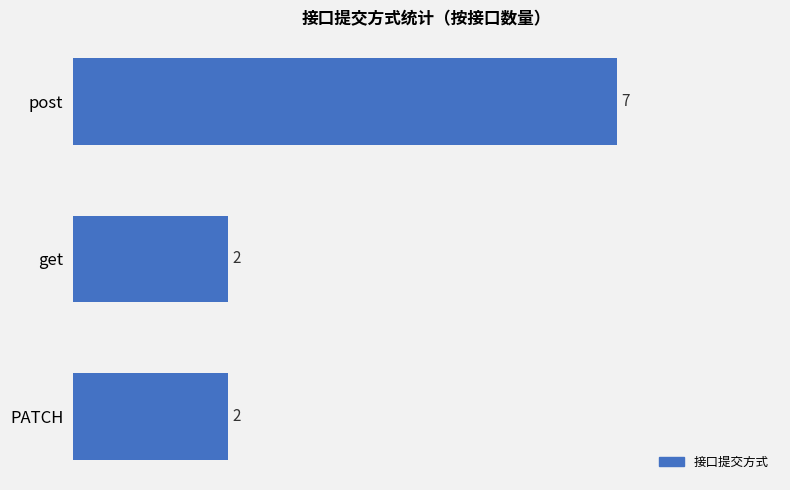

Approximately how many times larger is the value at PATCH compared to post?

0.3